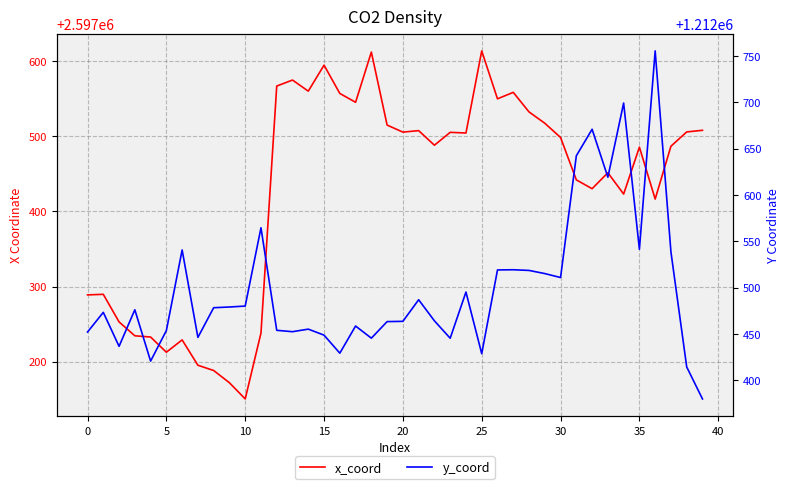

Which label corresponds to the smallest value in the chart?

39